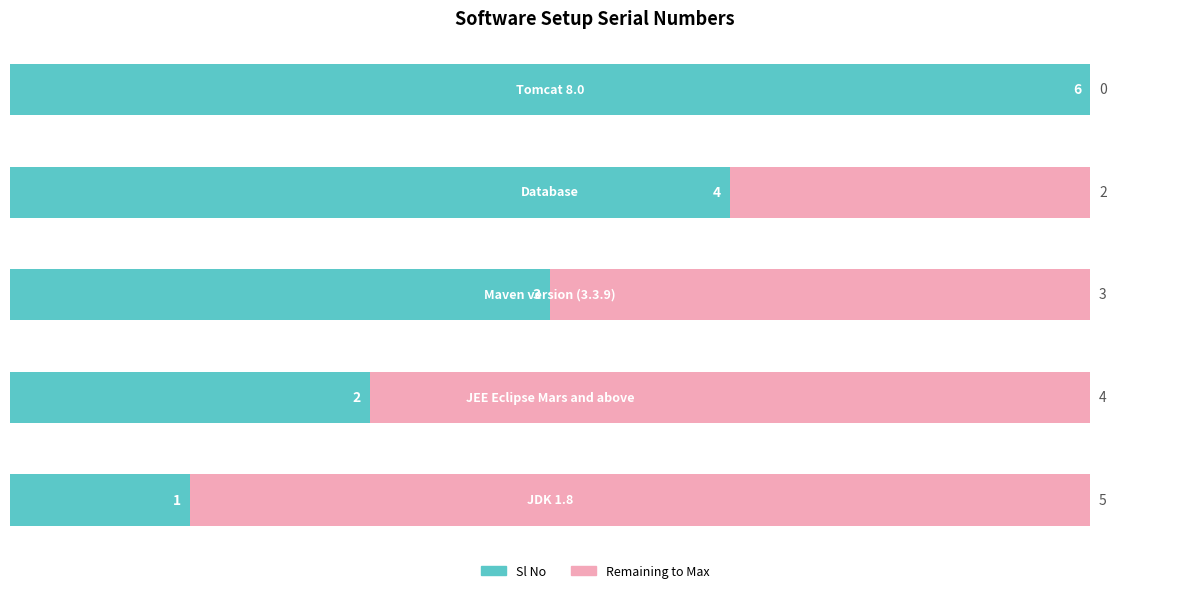

What is the difference between the maximum and minimum values in the Sl No series?

5